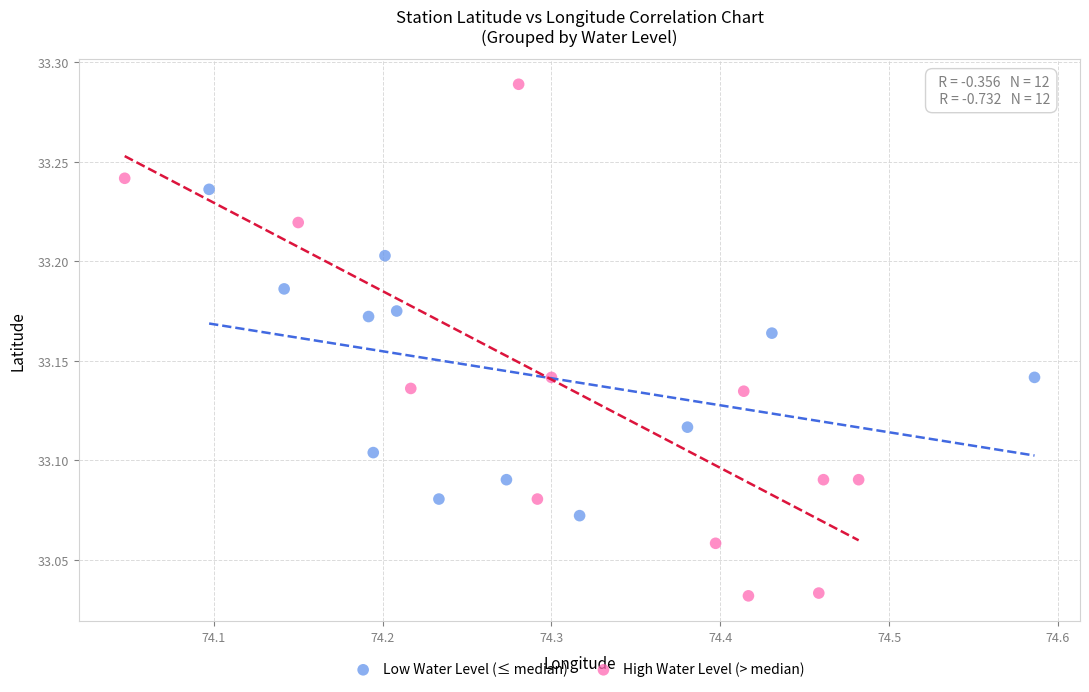

Which series reaches the minimum Y coordinate?

High Water Level (> median)